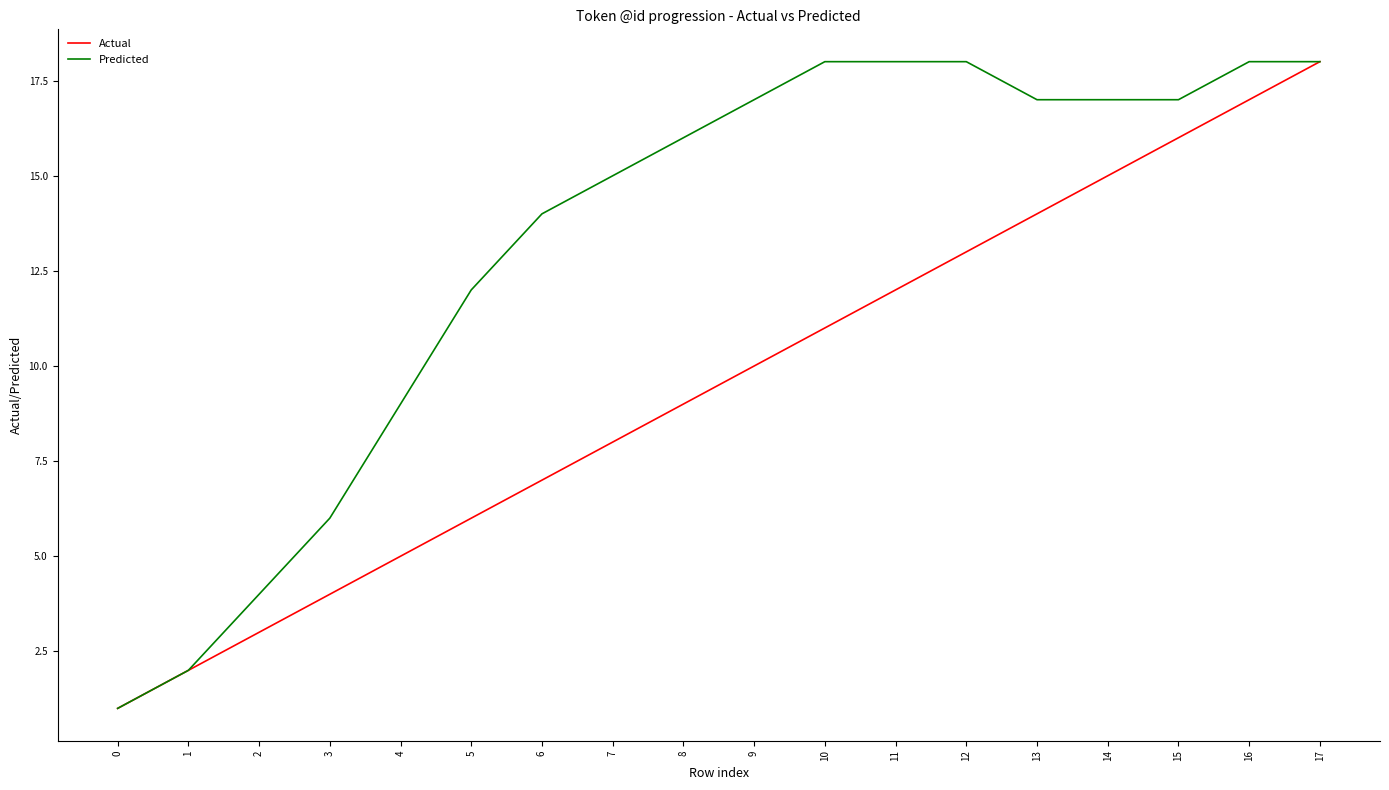

What is the highest value of the Actual series?

18